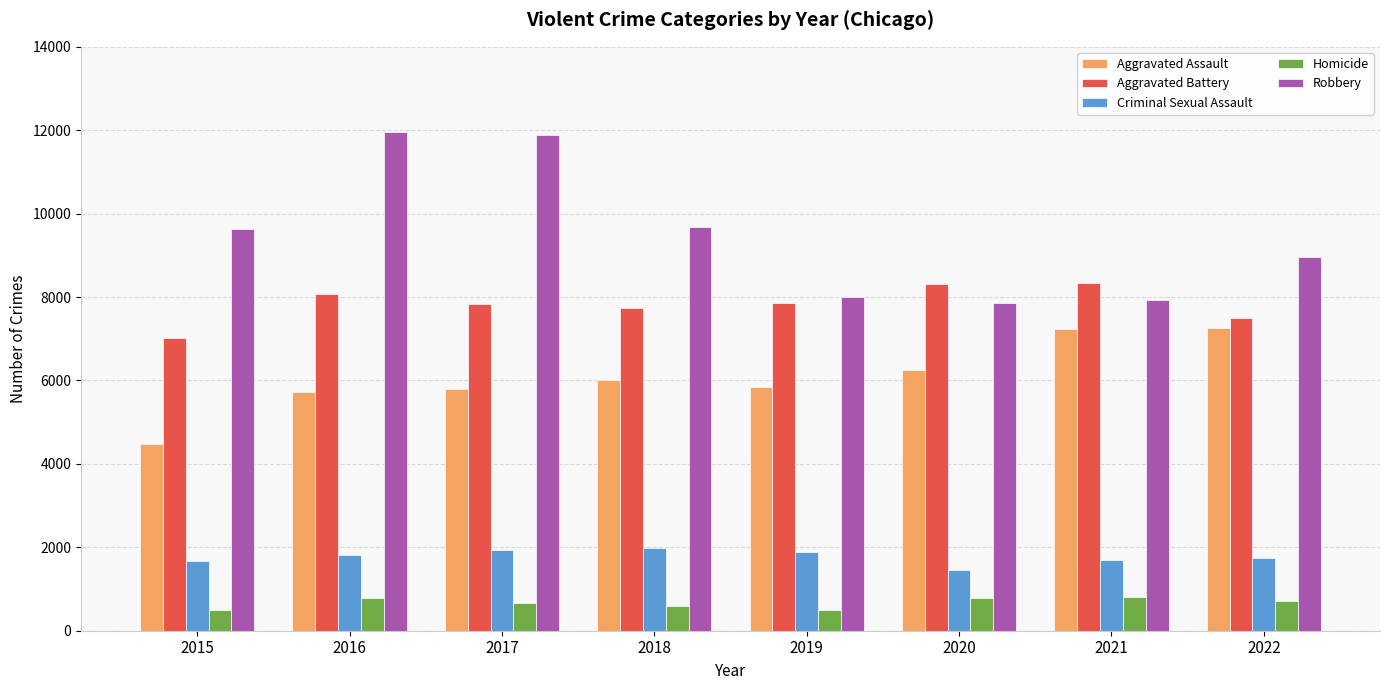

The Homicide series shows 1157 at 2017. True or false?

False